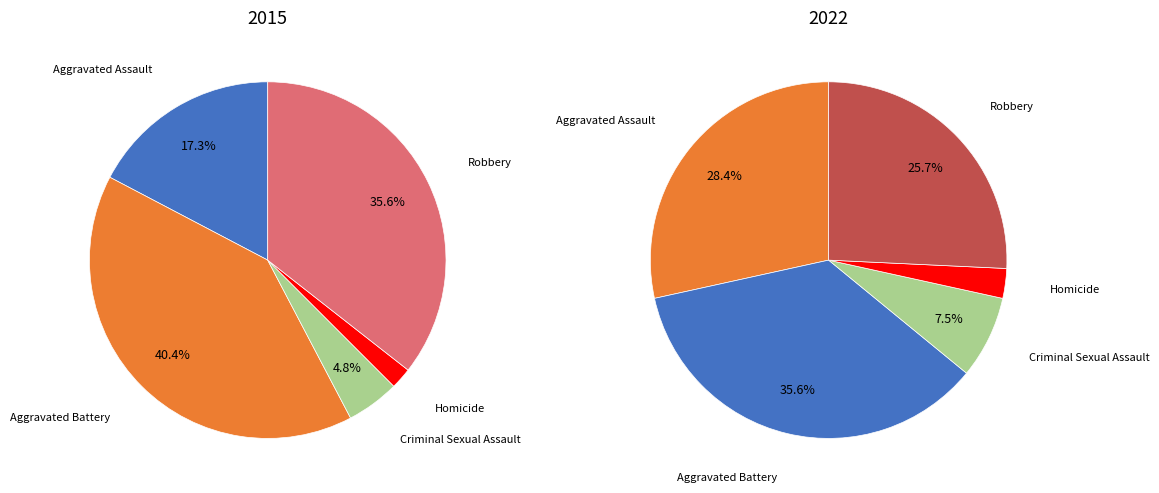

What percentage is the Aggravated Assault slice, to the nearest percent?

28%